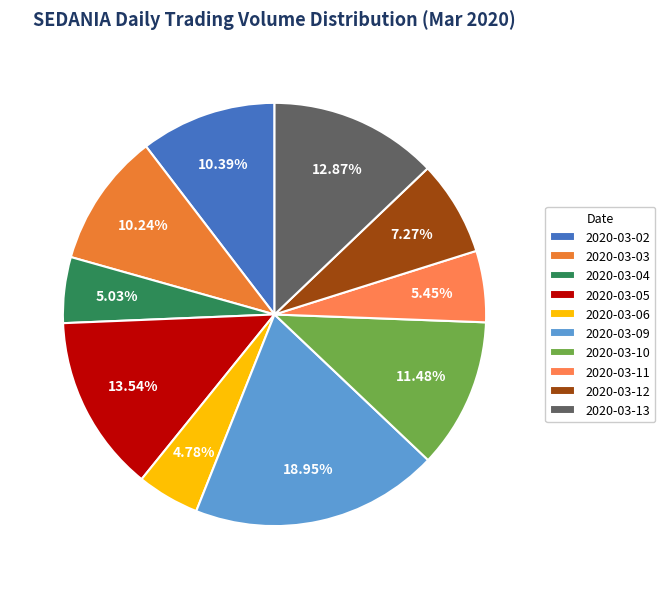

Is it true that 2020-03-12 is 1% of the pie?

False